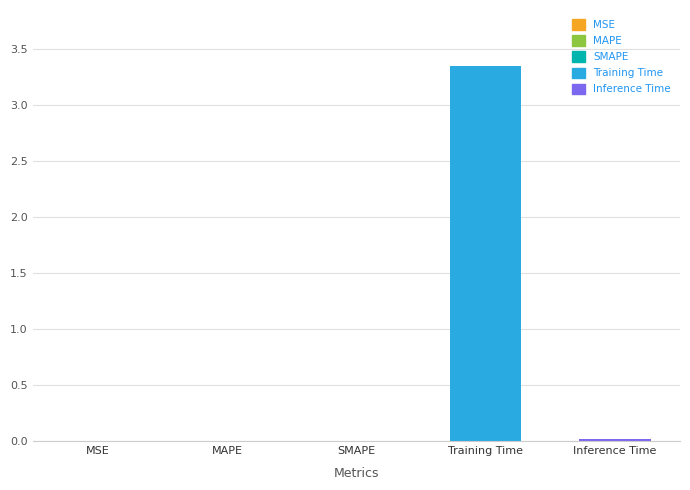

List the labels in order of value, smallest first.

MSE, MAPE, SMAPE, Inference Time, Training Time